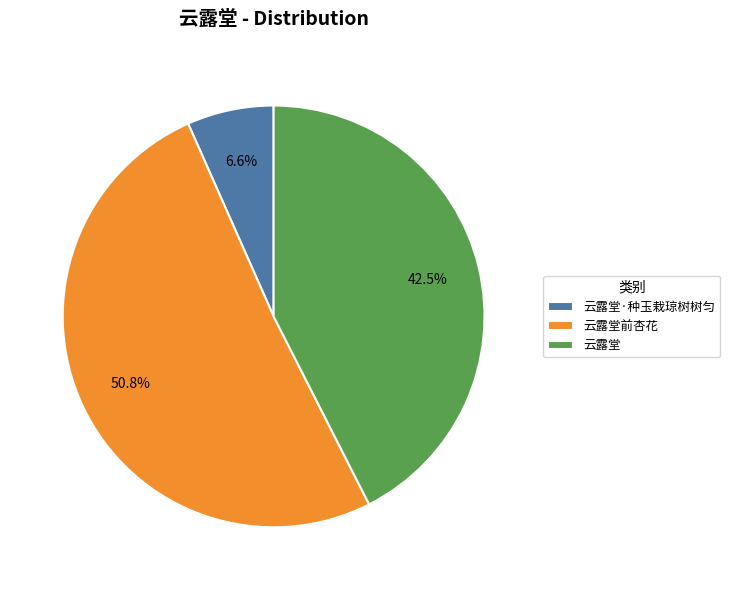

Between 云露堂·种玉栽琼树树匀 and 云露堂前杏花, which is larger?

云露堂前杏花